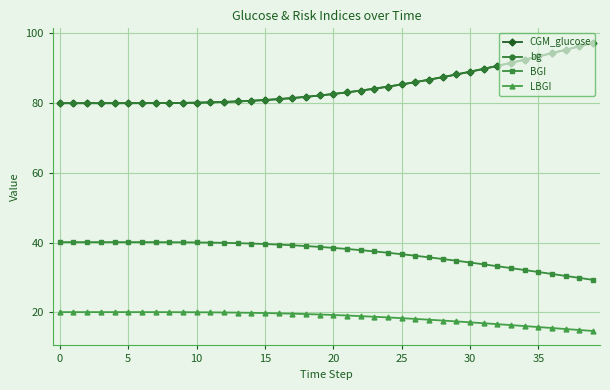

What is the greatest value displayed?

97.3